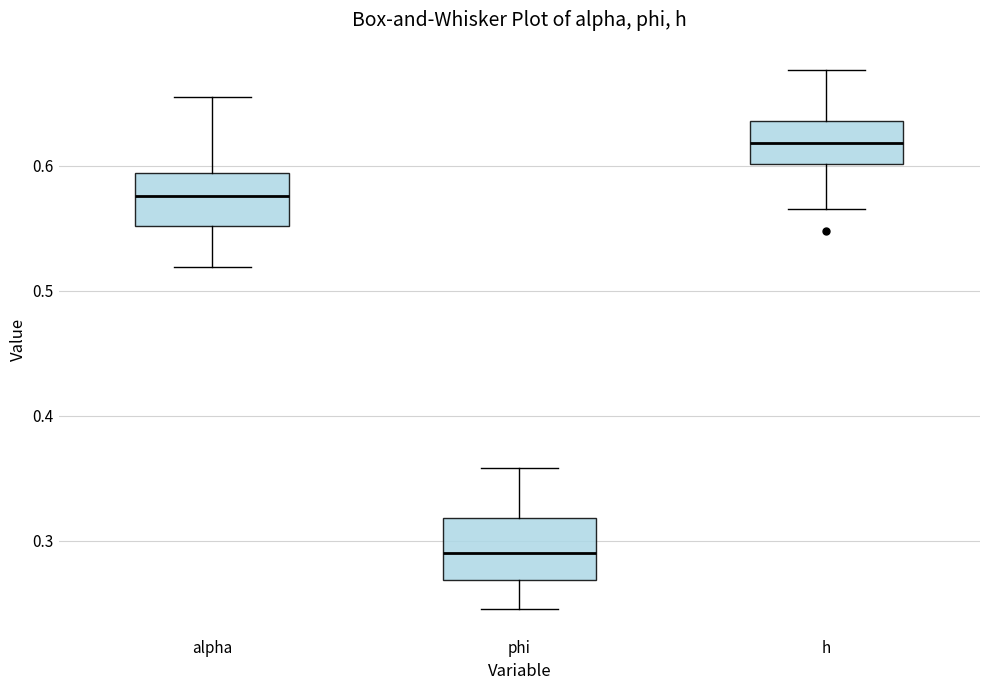

Which box has the highest median line?

h